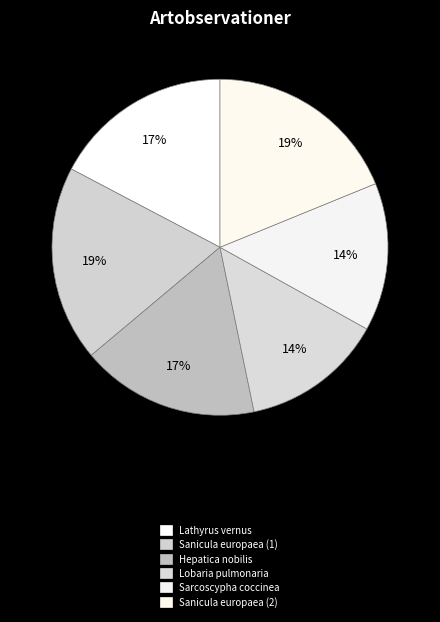

The Lobaria pulmonaria slice represents 14% of the pie. True or false?

True